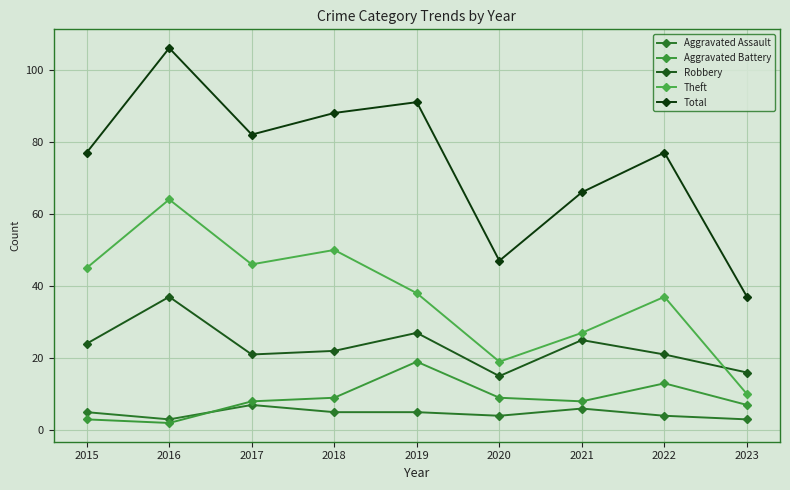

What is the difference between the Total values at 2017 and 2021?

16